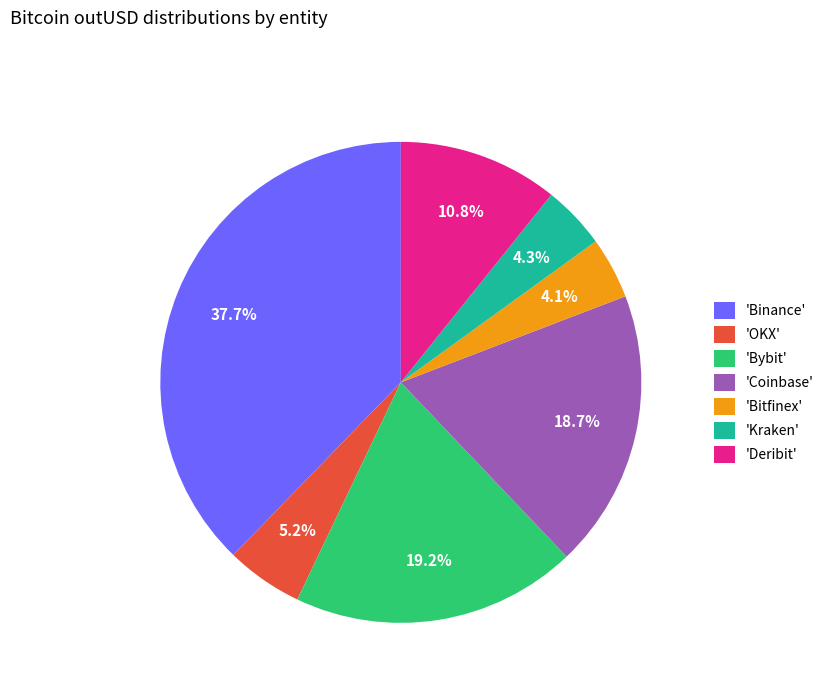

Which slice is the largest?

'Binance'